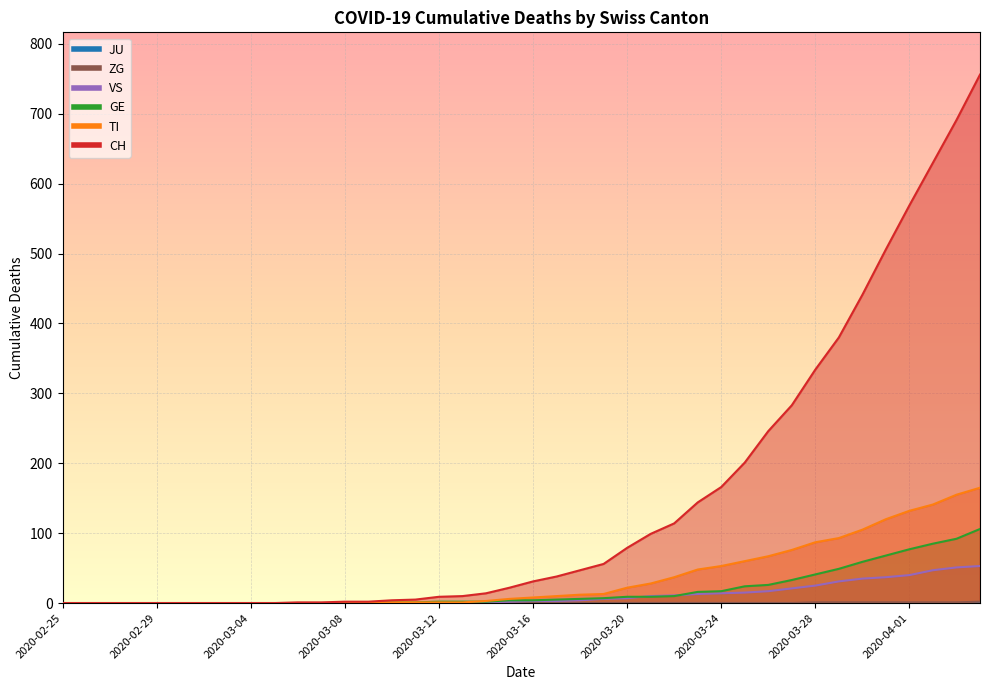

Which has a higher value, 2020-03-10 or 2020-03-18?

2020-03-18